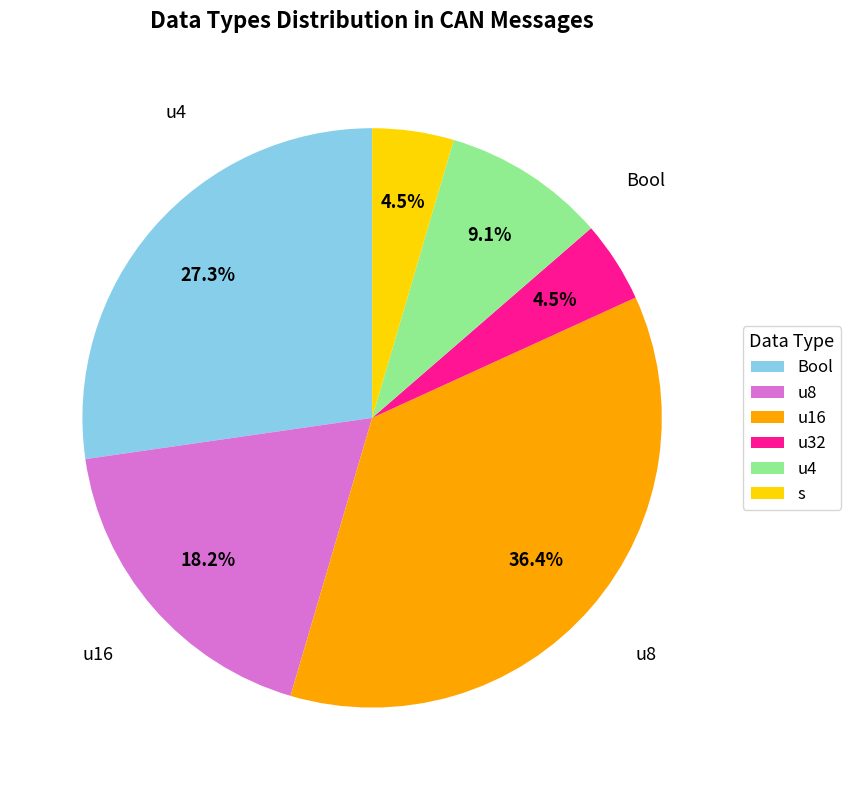

True or false: u4 accounts for 1% of the total.

False